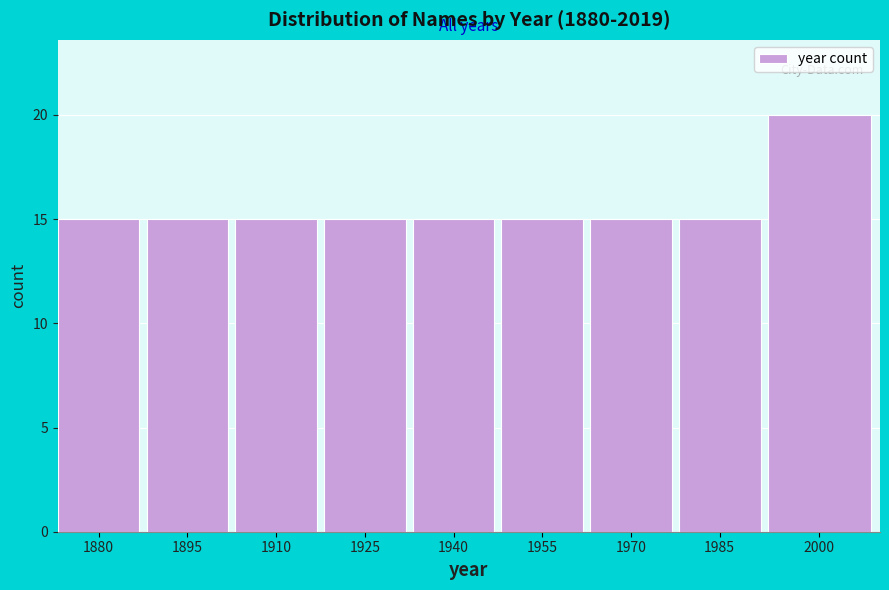

Reading left to right, transcribe all the data shown in this chart.

15	15	15	15	15	15	15	15	20